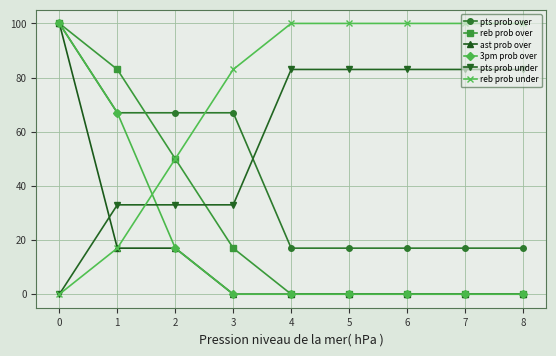

What is the total value across all series at 8?

200